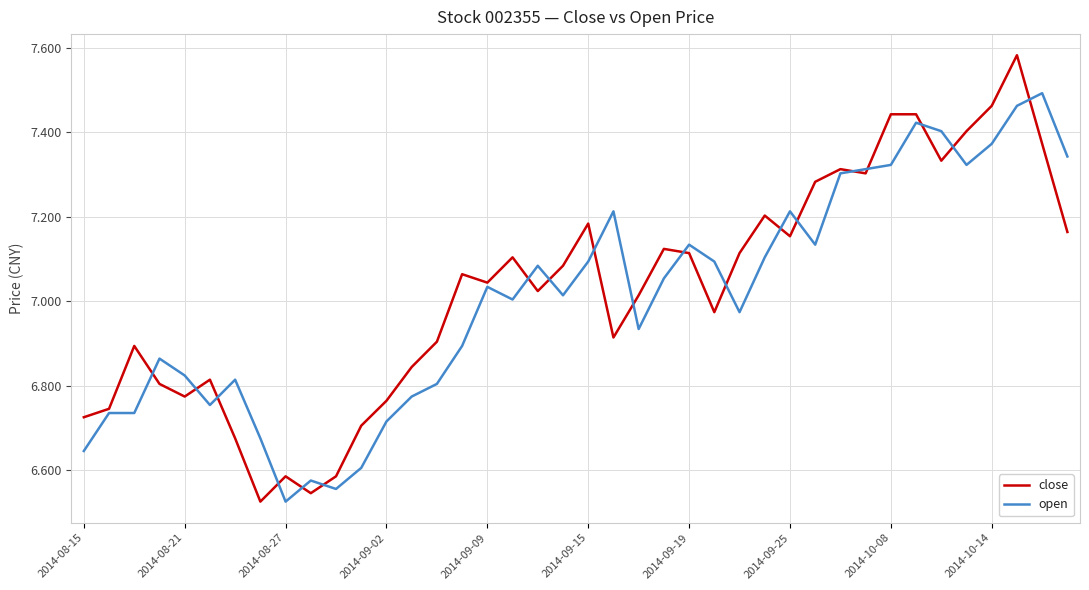

List the series in order of their peak value, highest first.

close, open